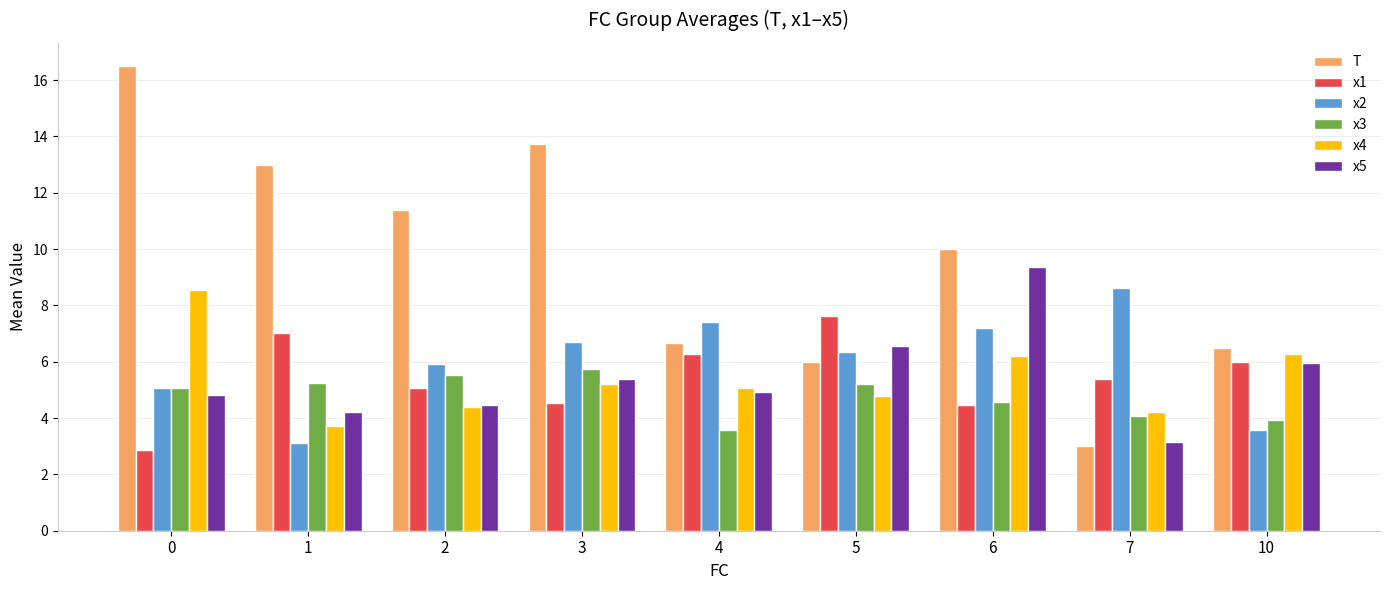

What is the spread (max minus min) of values at 1?

9.9